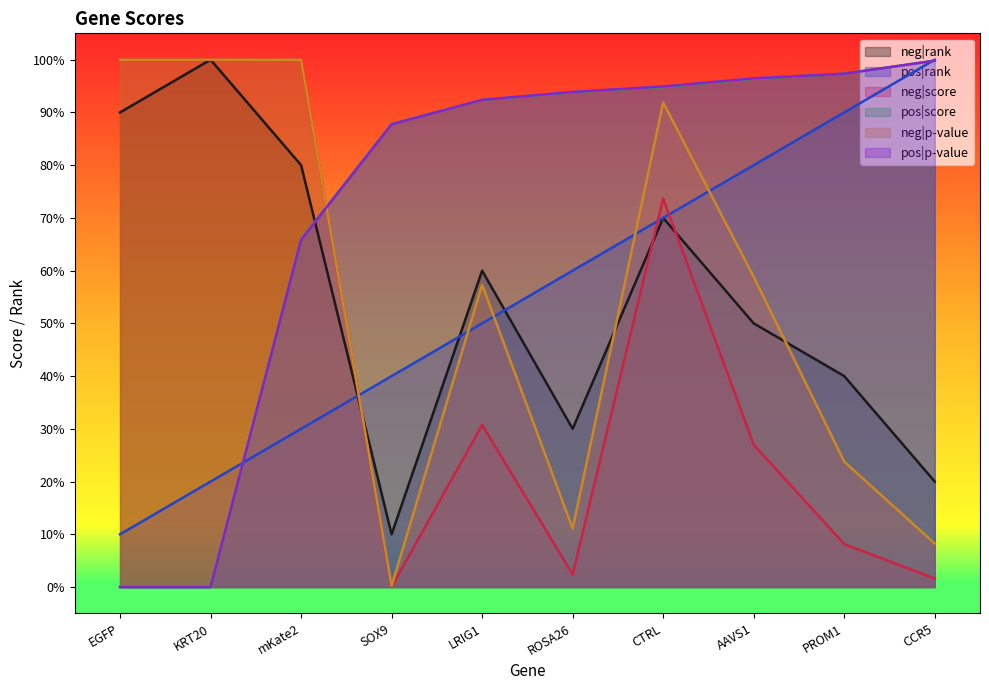

What value does the pos|score series have at ROSA26?

0.9